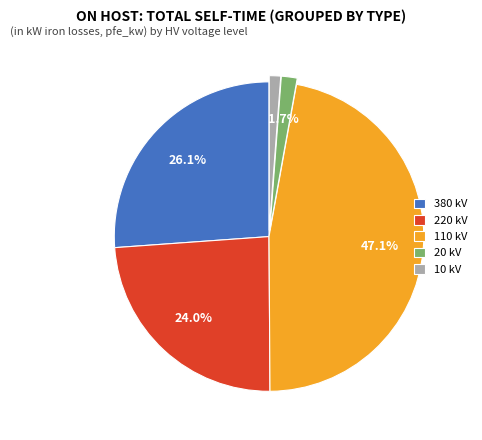

Between 20 kV and 220 kV, which is larger?

220 kV